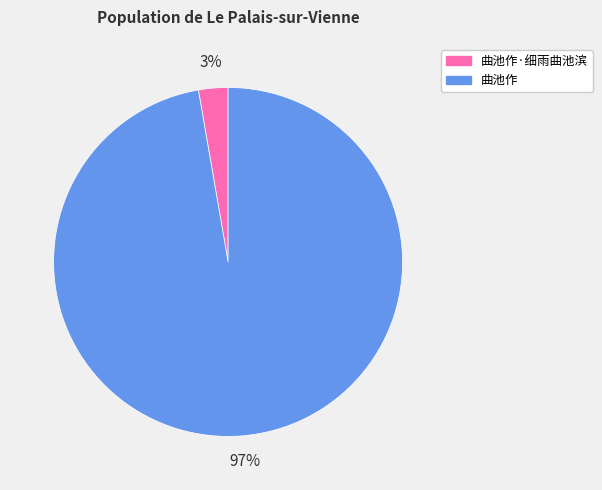

Is there any slice that represents more than half of the pie?

Yes